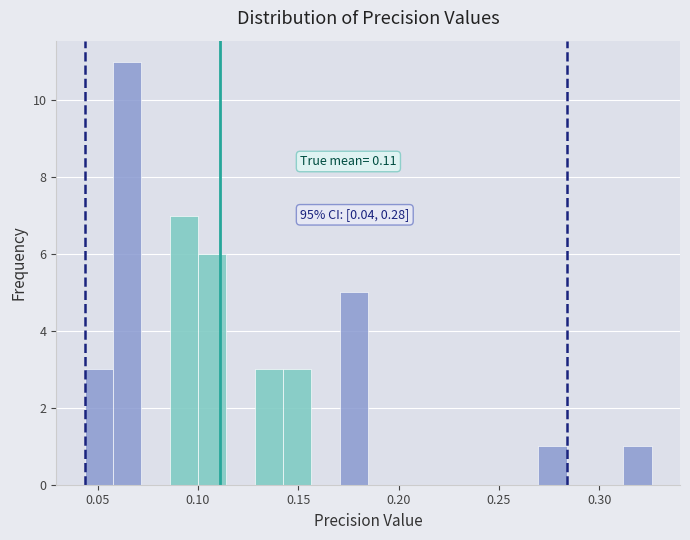

Read against the x-axis, roughly where is the centre of the tallest bar?

0.065